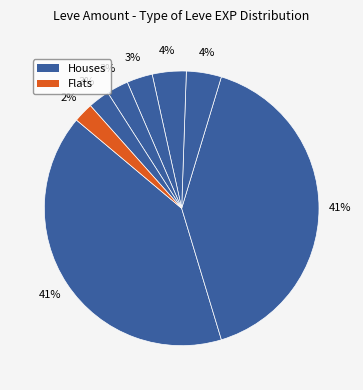

Does any single category account for the majority?

No